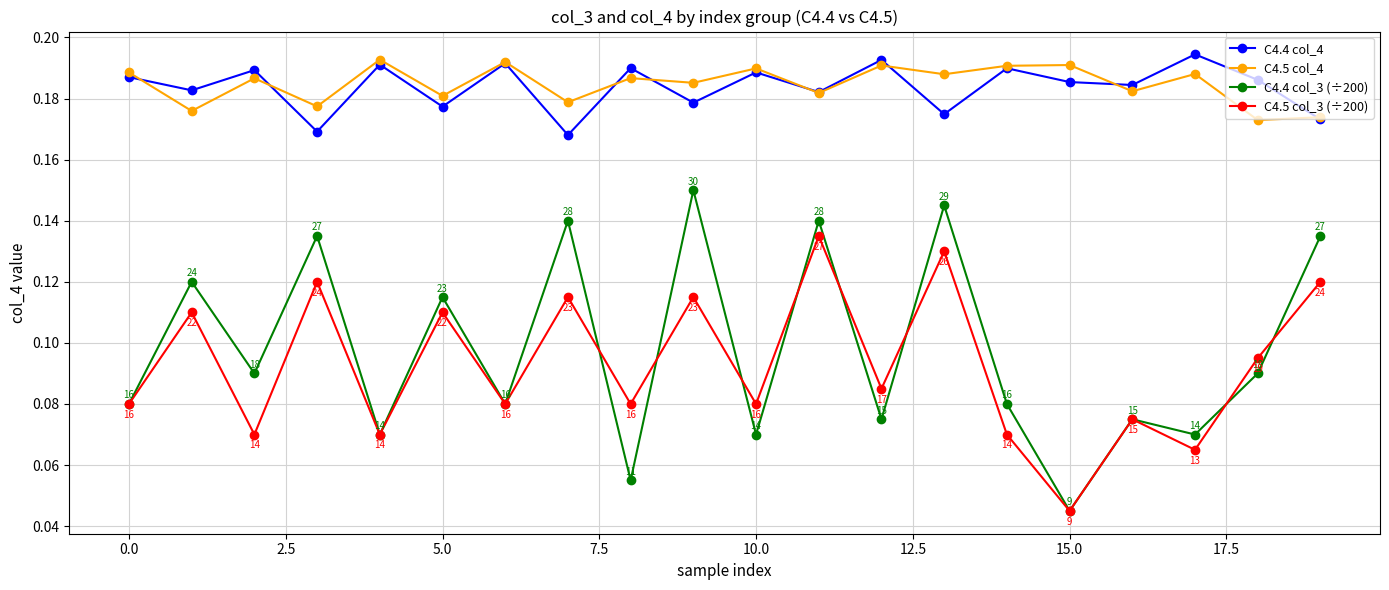

Count the C4.5 col_4 values in the range 0 to 1.

20